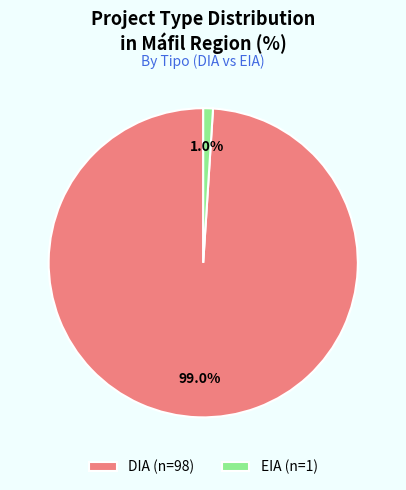

Is there any slice that represents more than half of the pie?

Yes